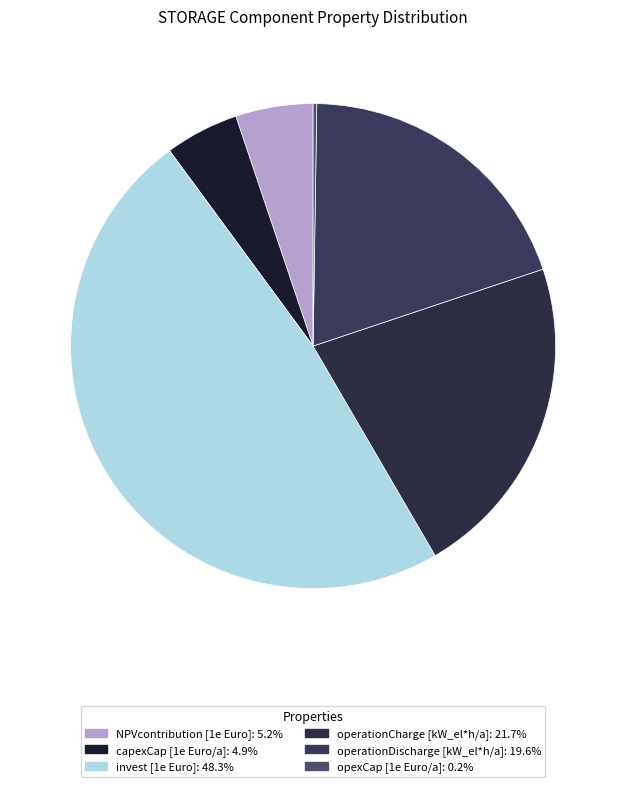

What percentage do invest [1e Euro] and NPVcontribution [1e Euro] together represent?

53.5%